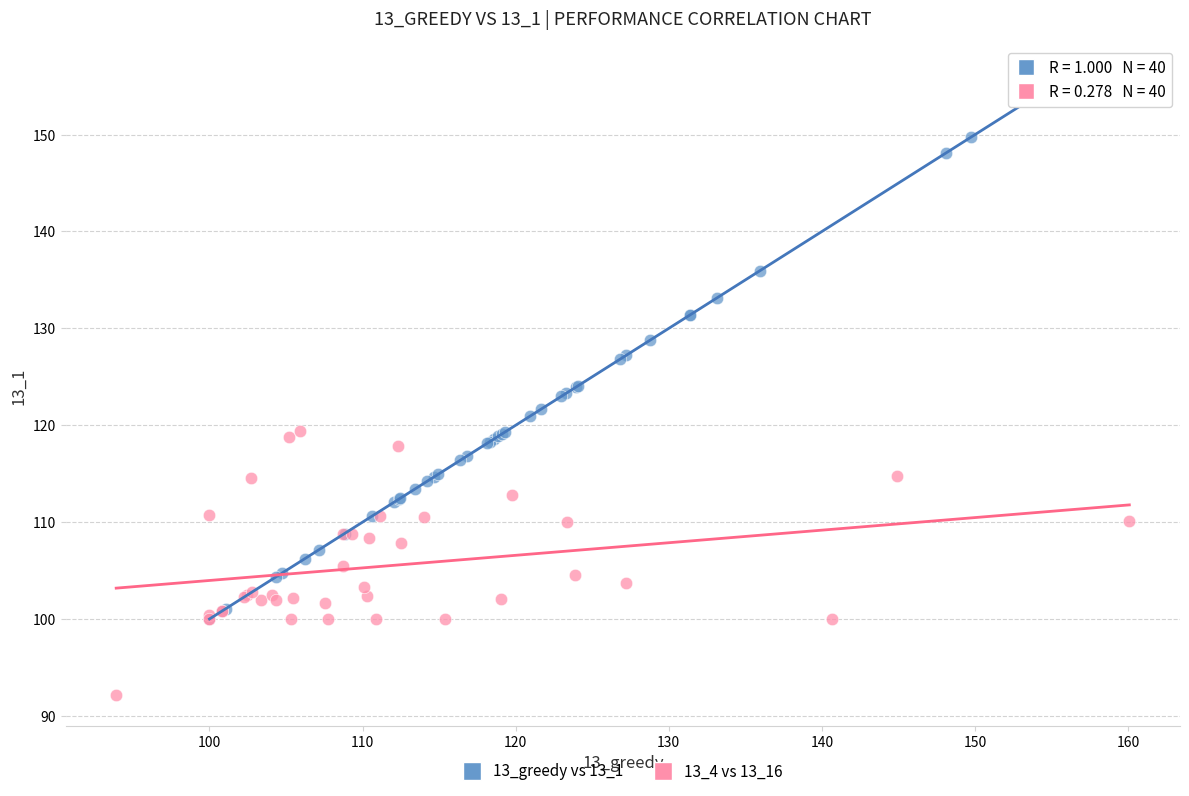

Which series contains the lowest Y value?

13_4 vs 13_16